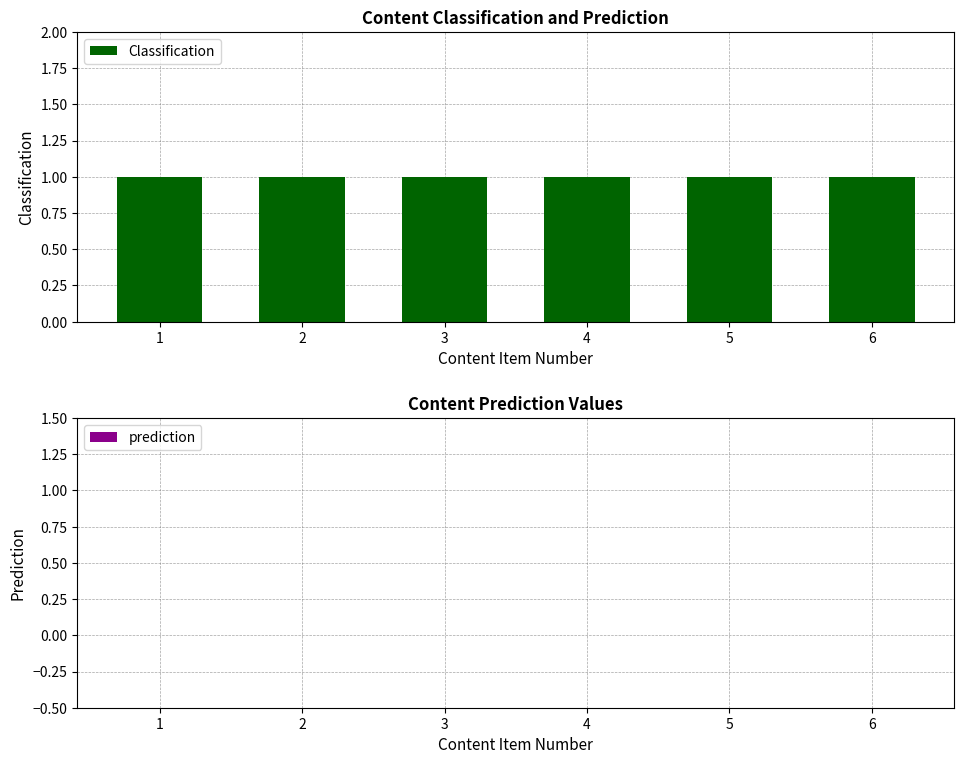

Reading right to left, what are all the values shown in this chart?

Classification: 6=1	5=1	4=1	3=1	2=1	1=1
prediction: 6=0	5=0	4=0	3=0	2=0	1=0